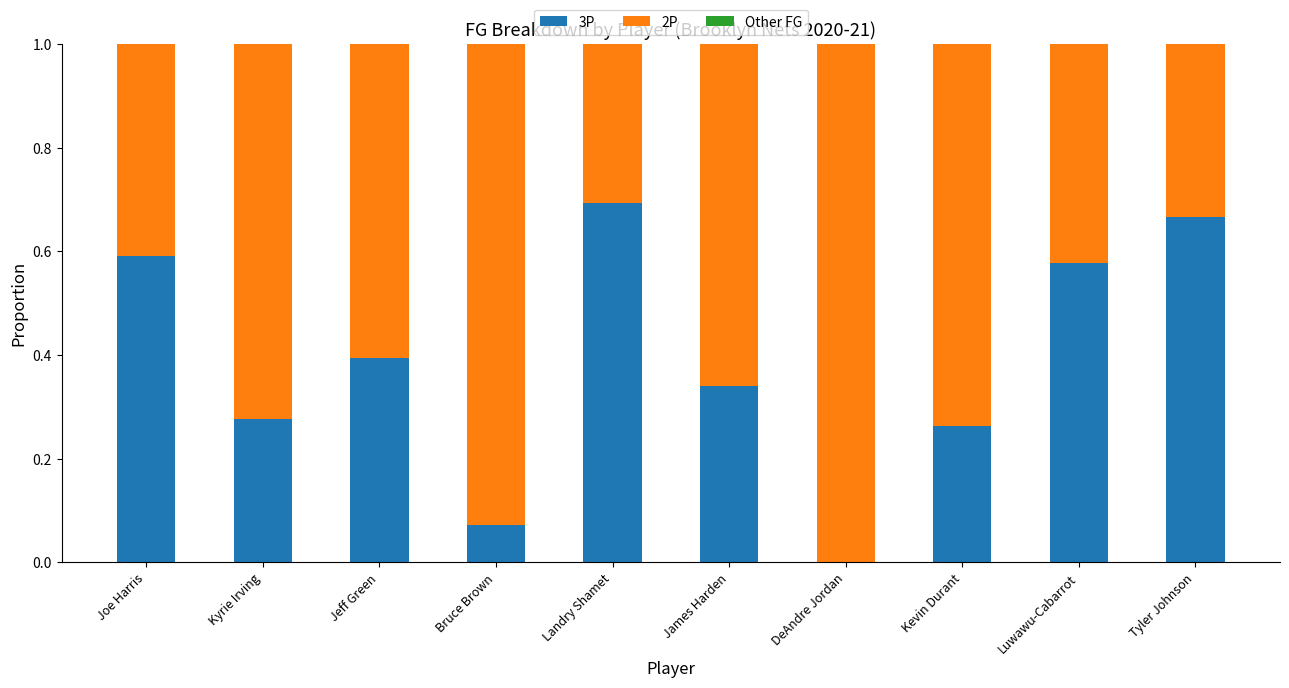

Is it true that 3P equals 0.7 at Landry Shamet?

True